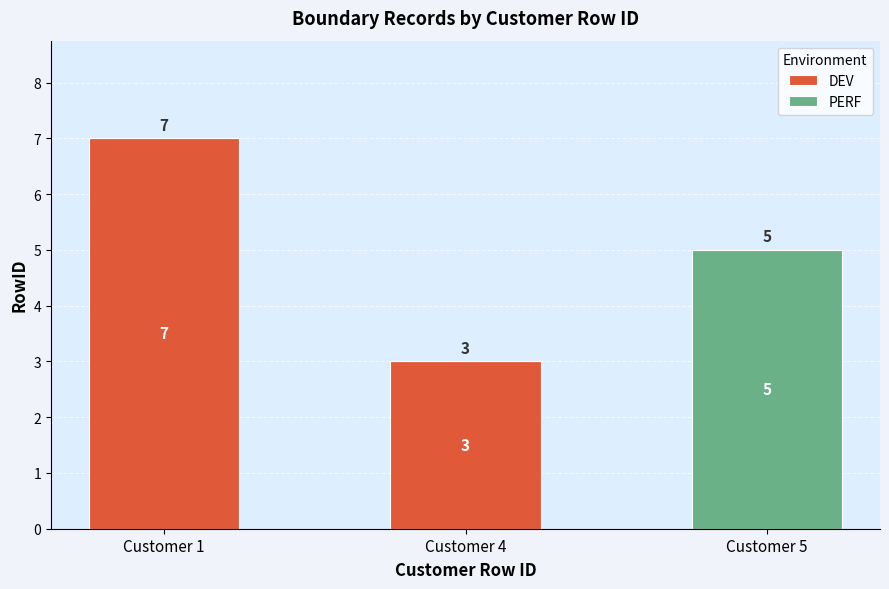

At which label does DEV reach its peak?

Customer 1